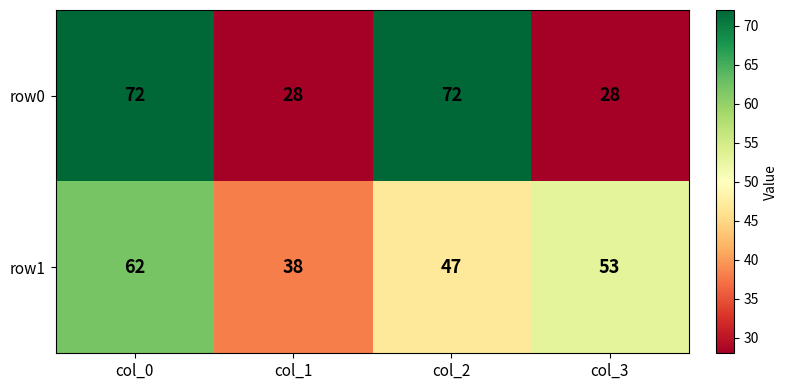

Is it true that row1 equals 38 at col_1?

True